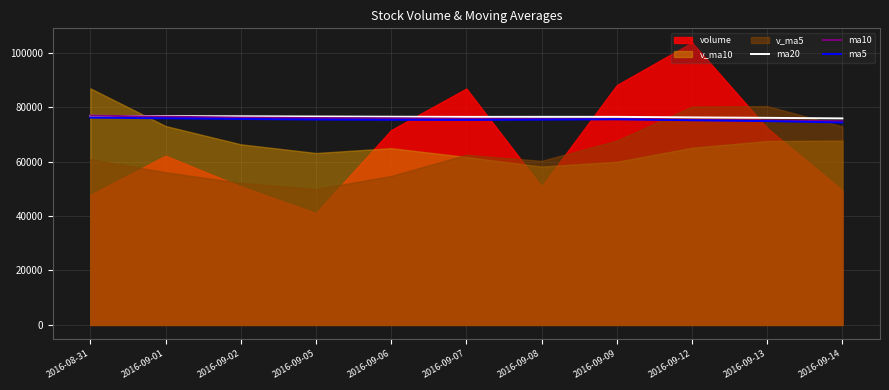

At which label is ma10 closest to 75843?

2016-09-06